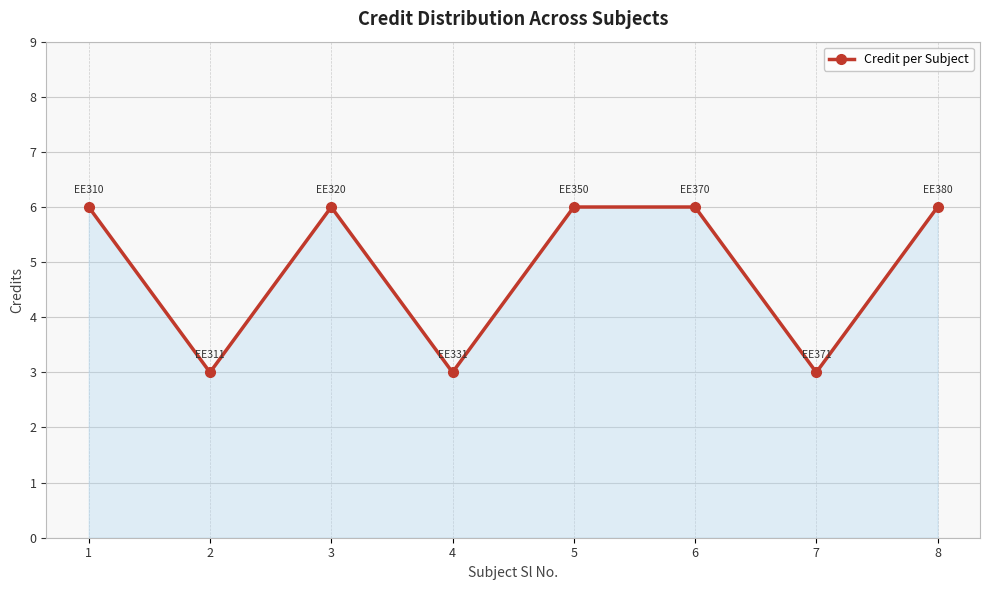

At which category does the data reach its first local peak?

3